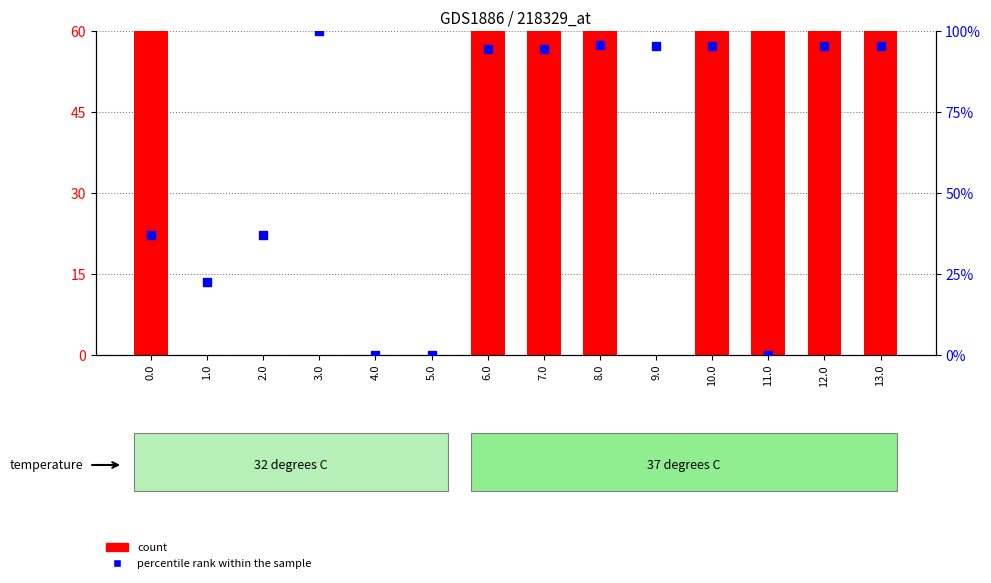

Which series has the largest total across all categories?

count